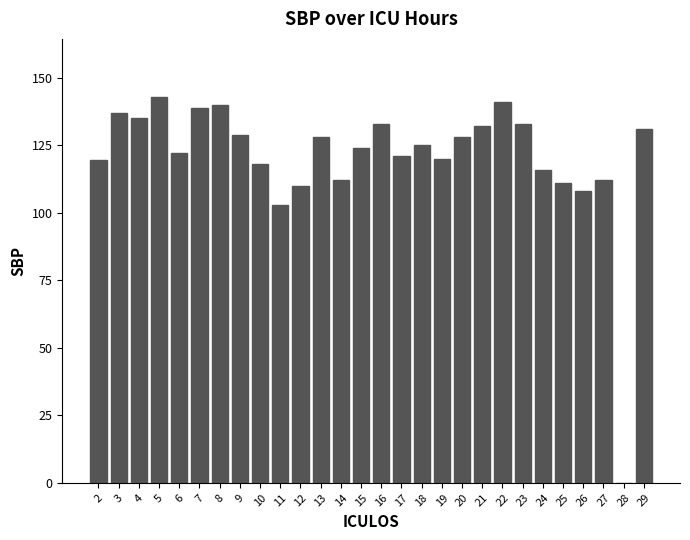

What is the approximate value at 7?

139.0